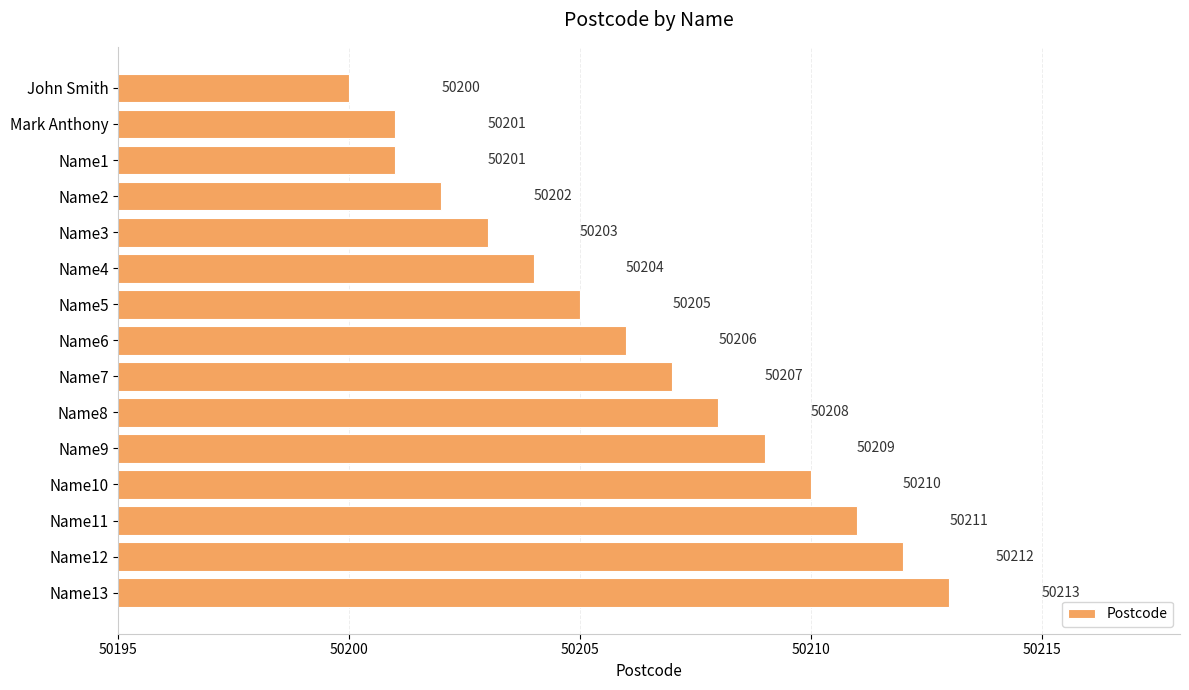

What is the sum of all values?

753092